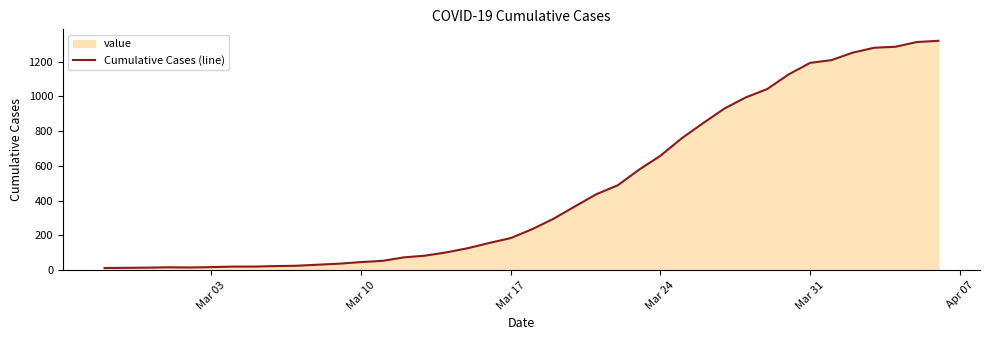

What is the maximum value shown in the chart?

1319